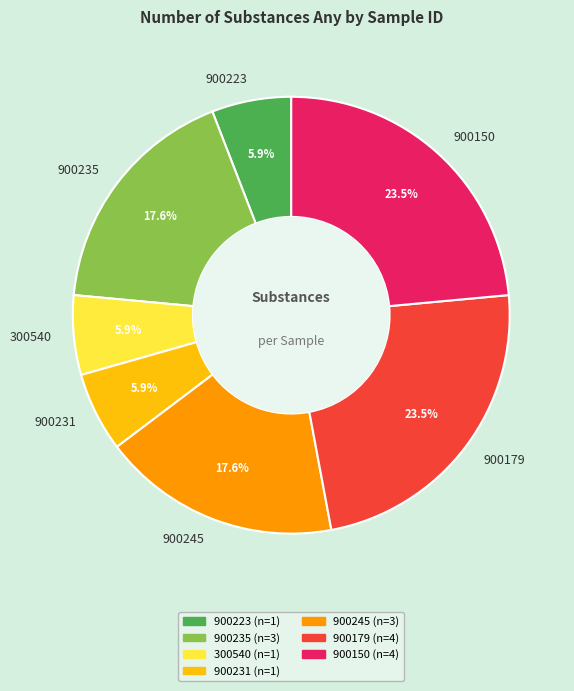

Combined, what portion of the pie is 900231 and 900223?

11.8%